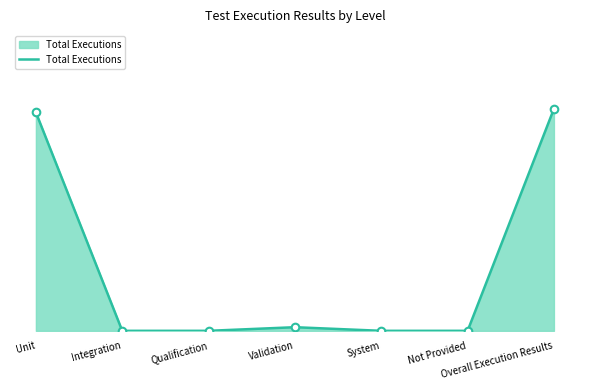

What is the change in value from Validation to Overall Execution Results?

+302